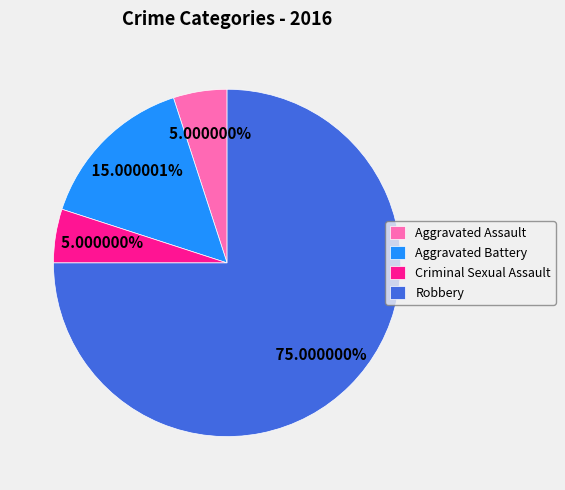

Is there any slice that represents more than half of the pie?

Yes